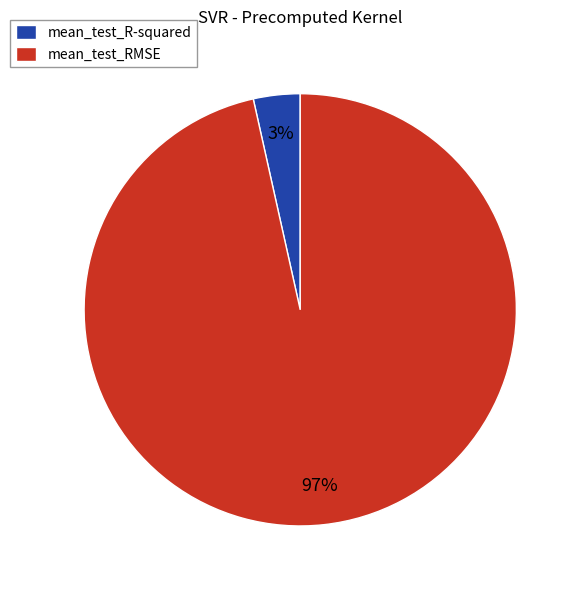

Do mean_test_RMSE and mean_test_R-squared together represent more than half of the pie?

Yes